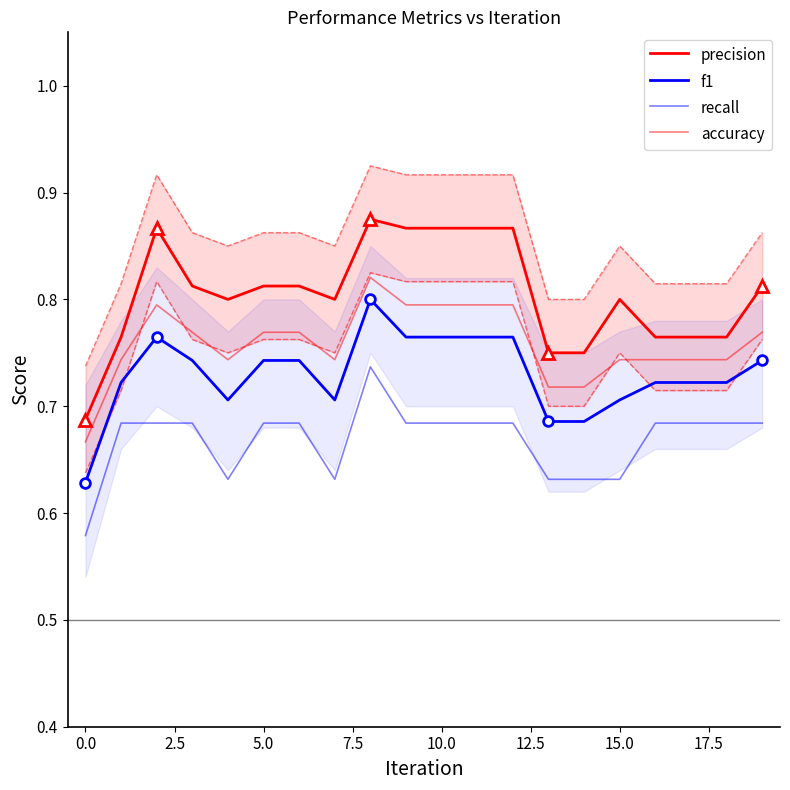

What is the smallest value displayed?

0.6